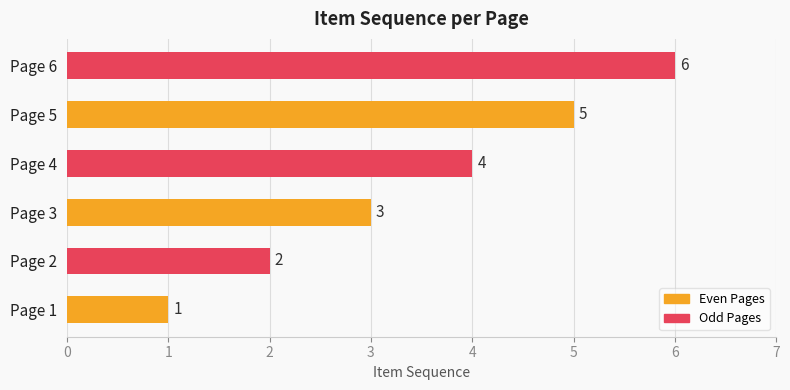

List the labels in order of value, smallest first.

Page 1, Page 2, Page 3, Page 4, Page 5, Page 6